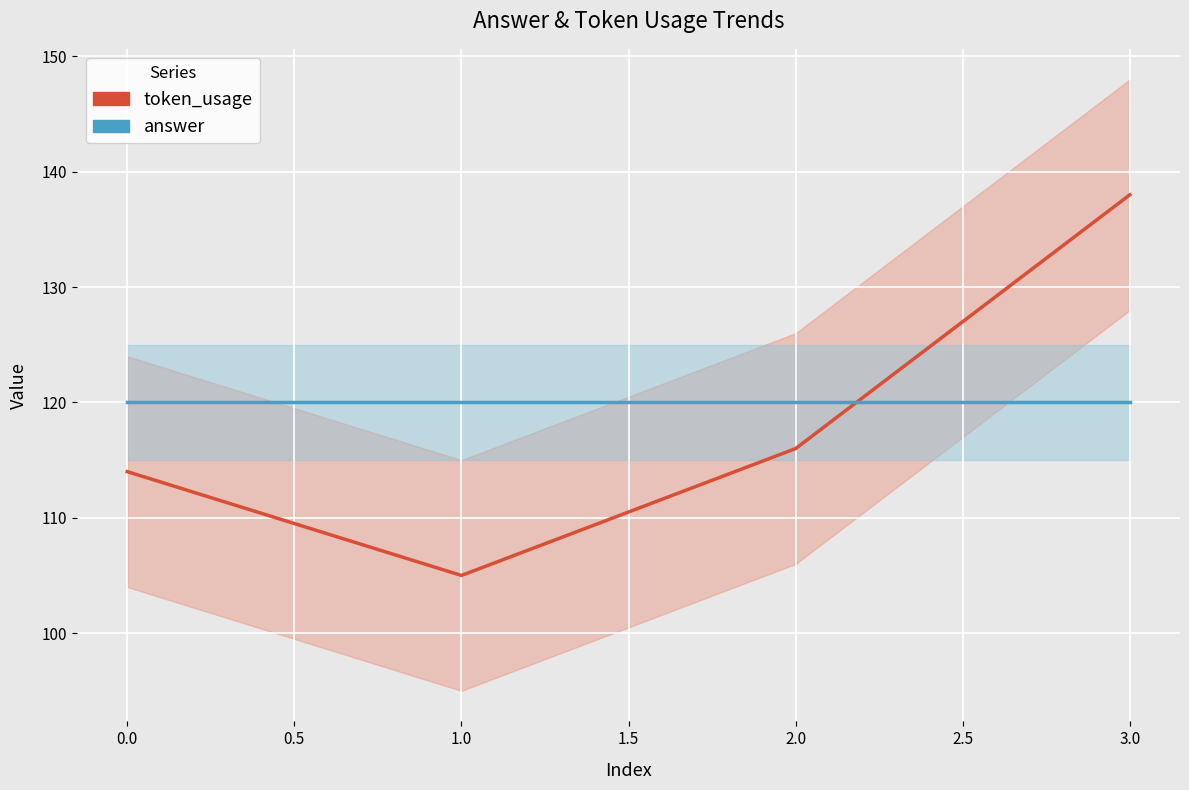

Reading left to right, what are all the values shown in this chart?

token_usage: 114	105	116	138
answer: 120	120	120	120